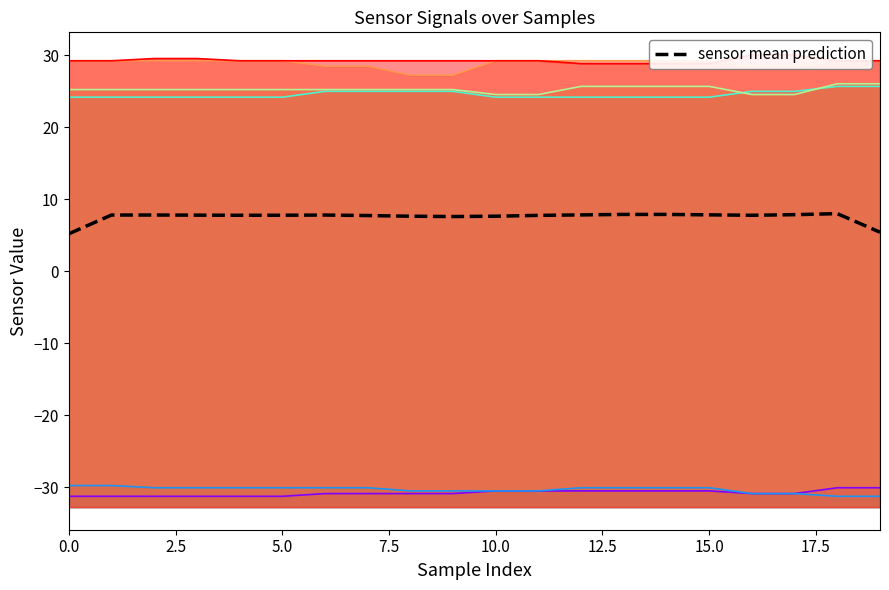

At which label is the value closest to 6?

19